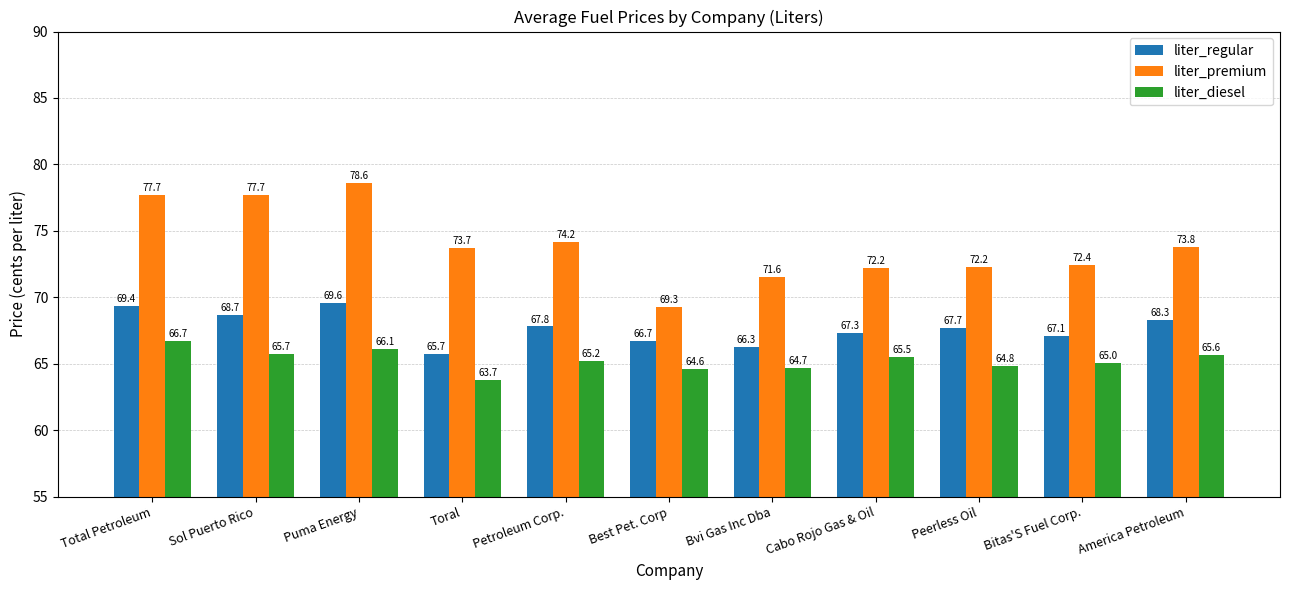

At which label is liter_regular closest to 67?

Bitas'S Fuel Corp.